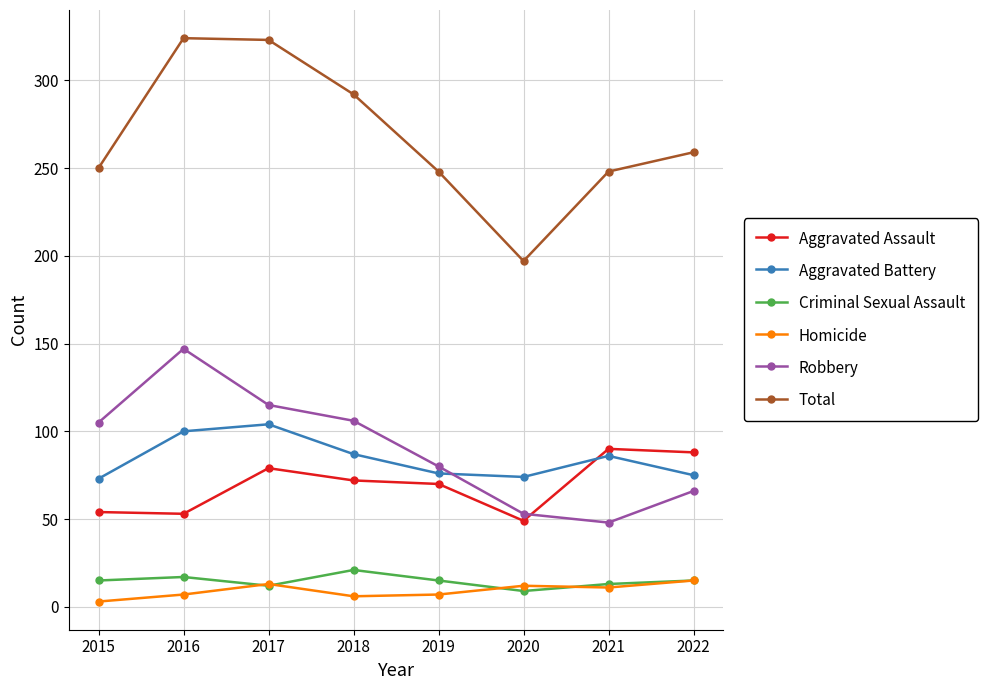

At which label is Total closest to 260?

2022